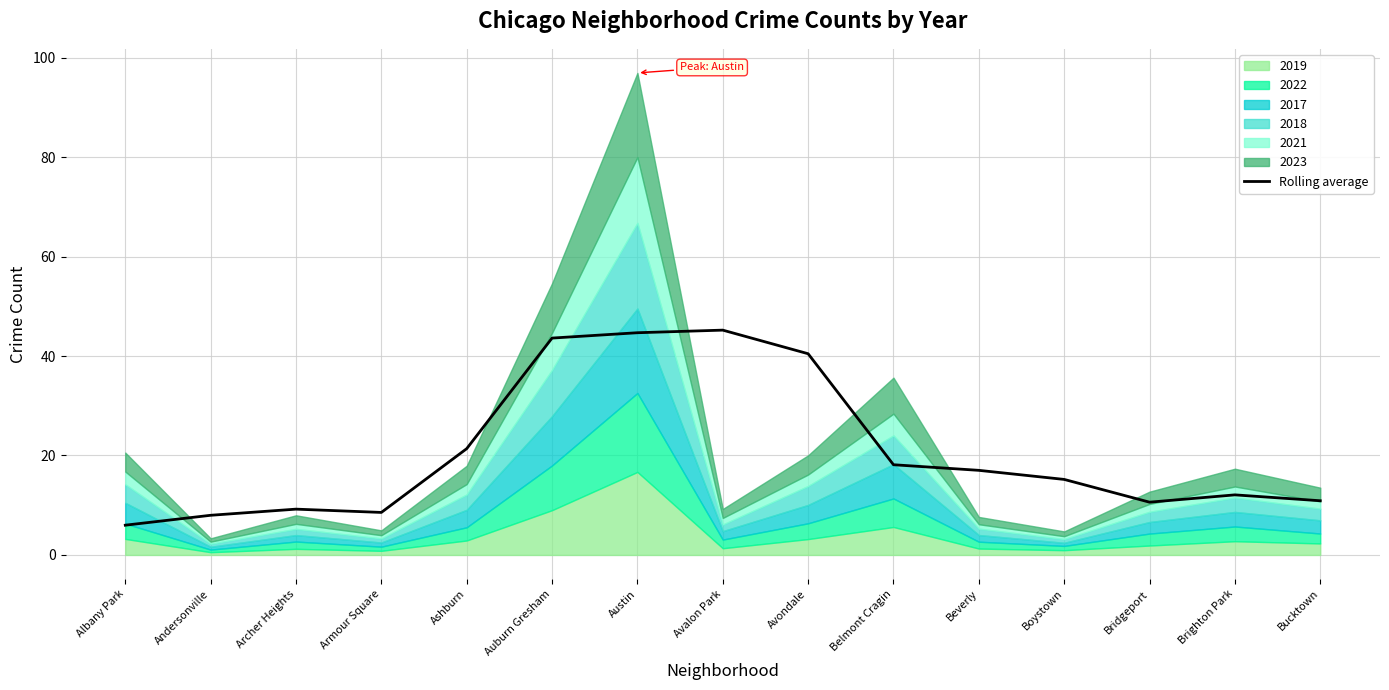

What is the smallest value displayed?

6.0